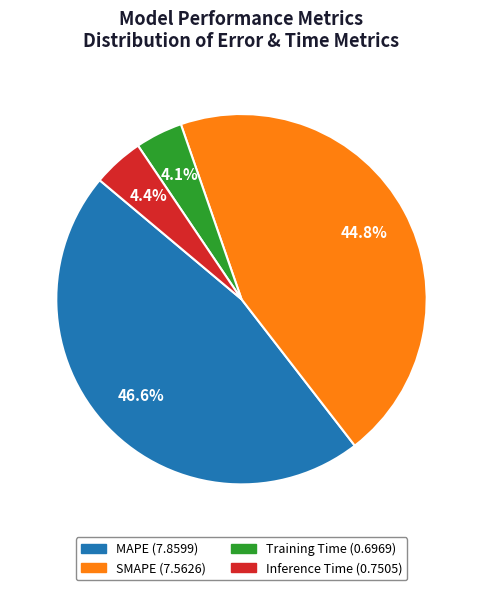

To the nearest percent, what is the combined percentage of Training Time and Inference Time?

9%